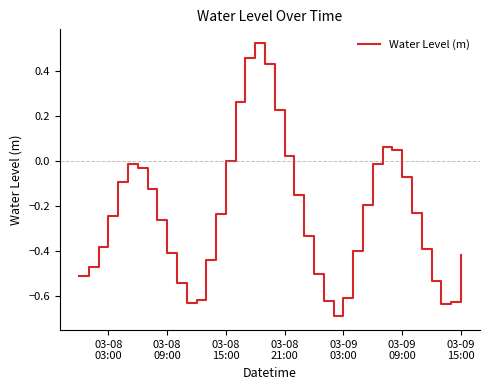

What is the smallest value displayed?

-0.7